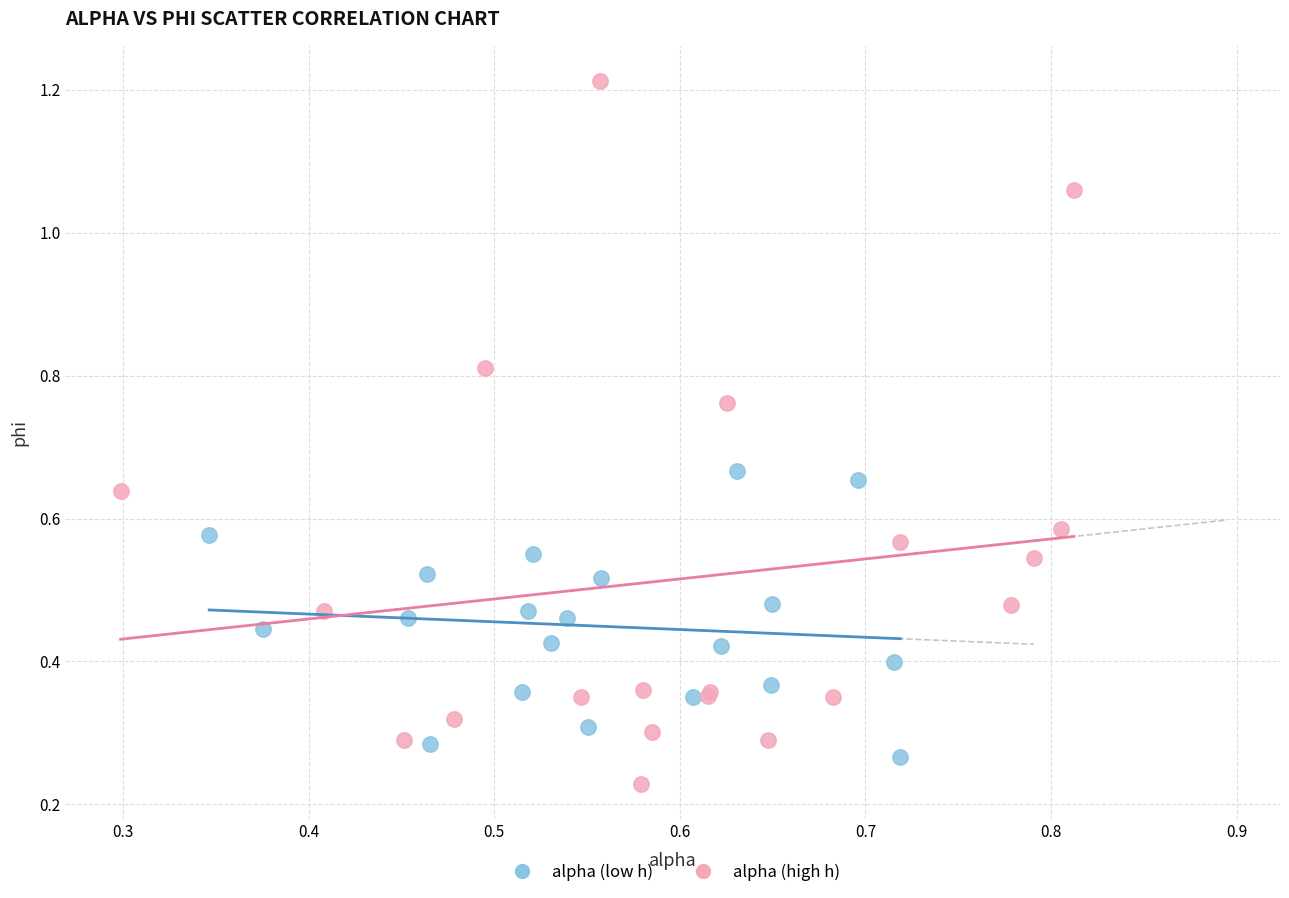

Which series contains the highest Y value?

alpha (high h)